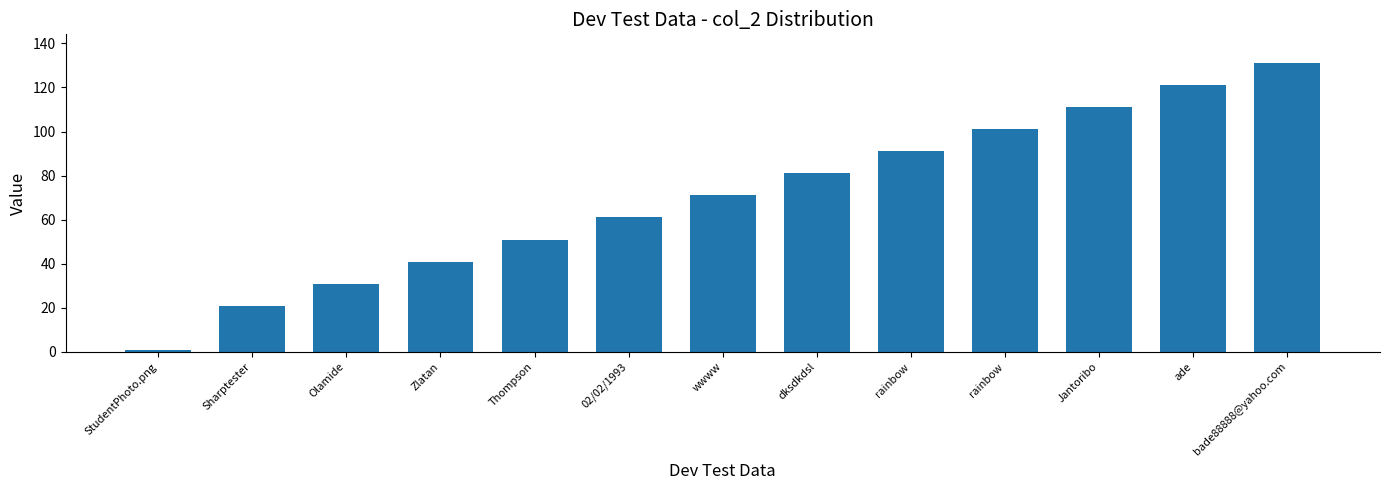

Does the chart contain any negative values?

No